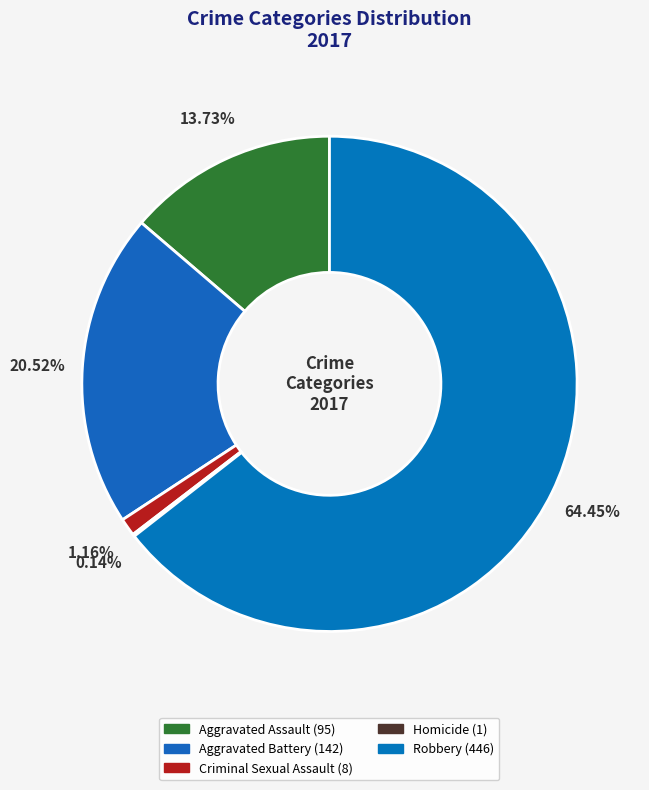

Do Criminal Sexual Assault and Aggravated Battery together represent more than half of the pie?

No